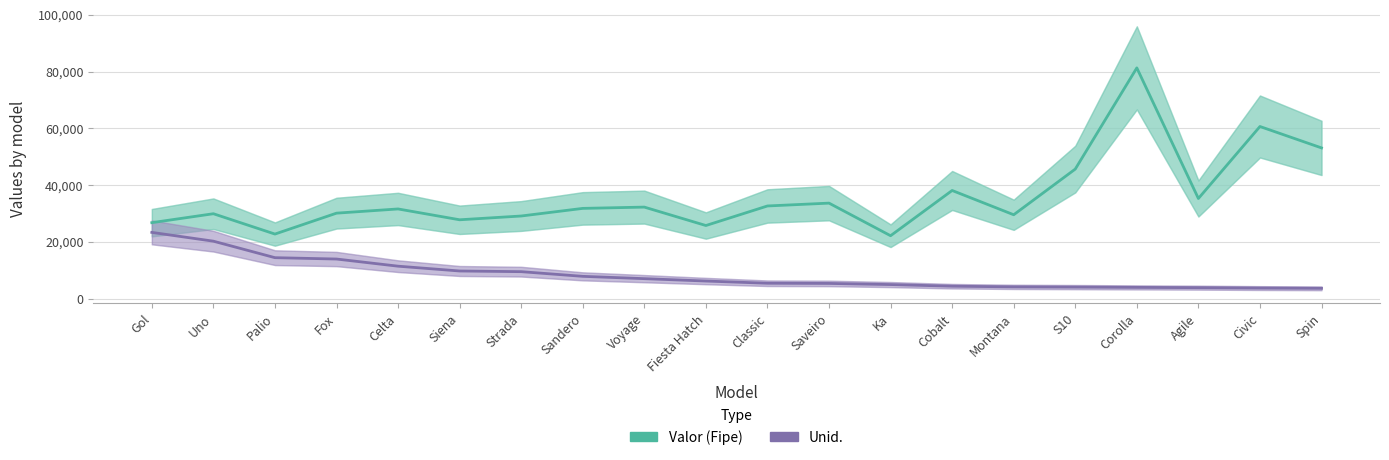

True or false: Valor (Fipe) and Unid. intersect in this chart.

False